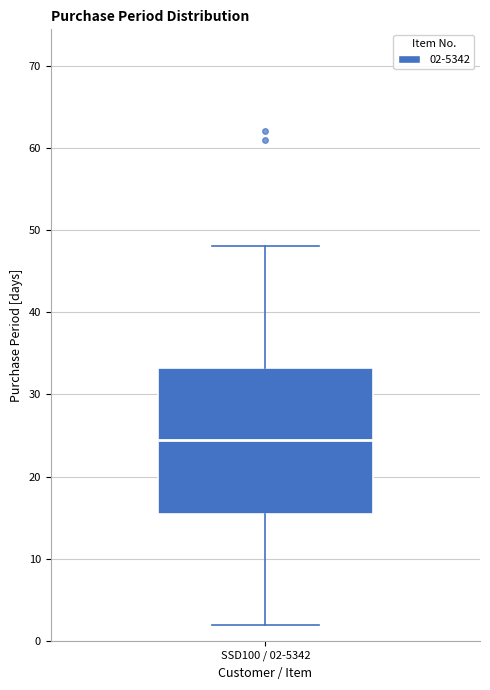

Transcribe this box plot: give where the median line is, the range the box spans, and where the two whiskers end, as read against the y-axis. The values are not printed on the chart, so give them approximately, as read against the axis.

median 25, box 16 to 33, whiskers 2 to 48